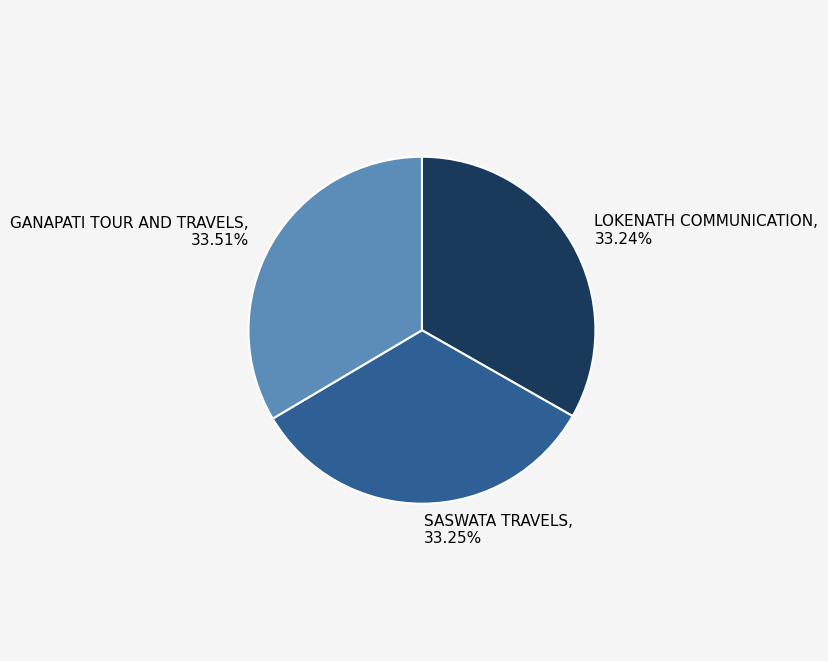

How many slices are in this pie chart?

3